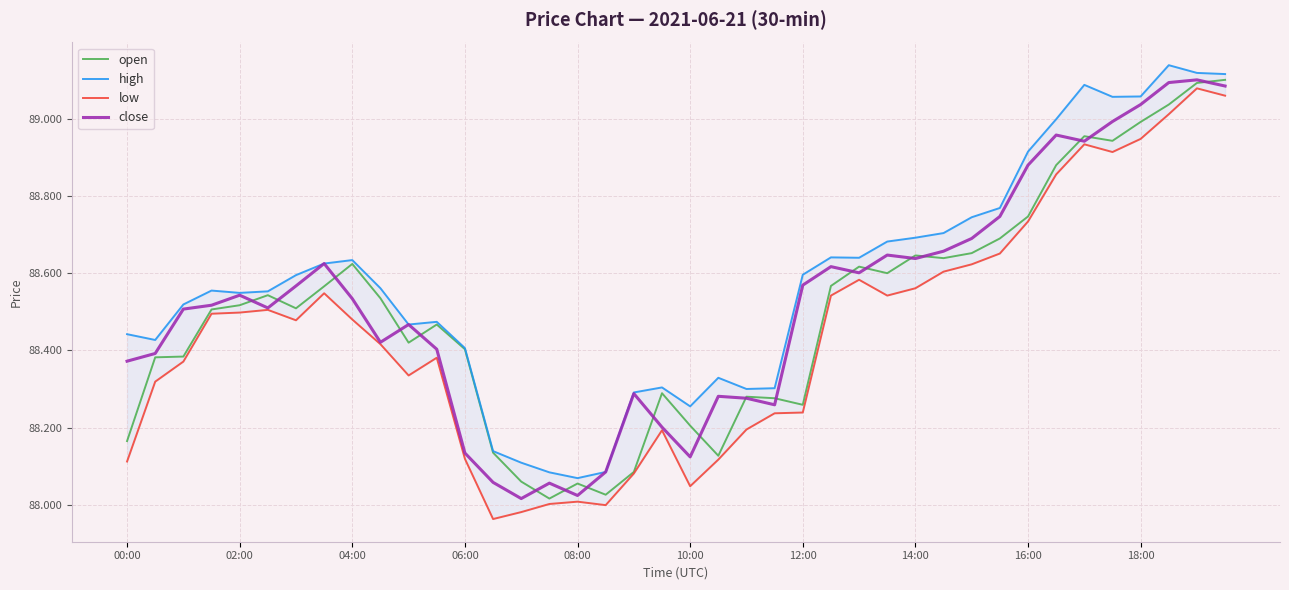

The value of high at 14:00 is 121.2. True or false?

False